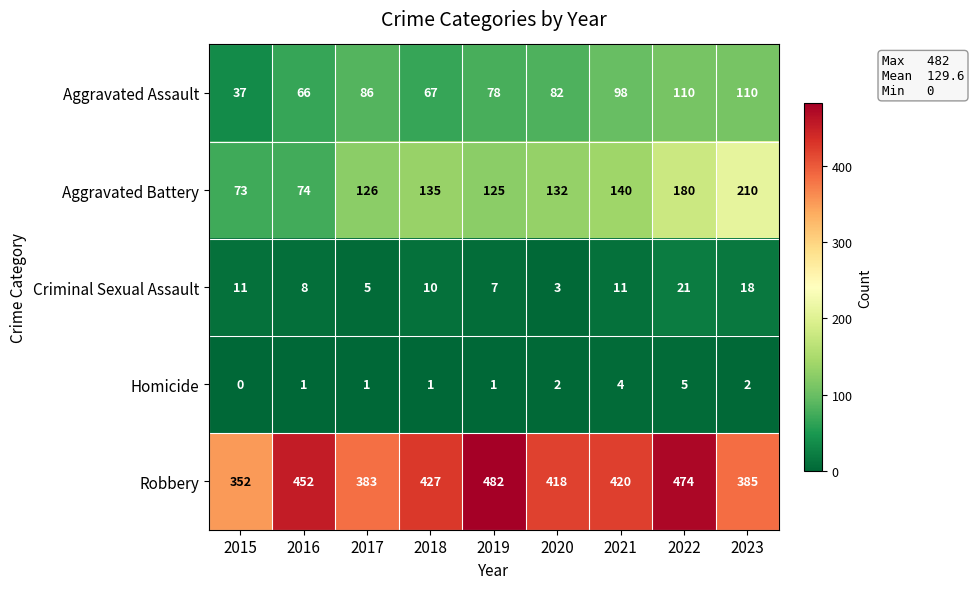

What is the difference between the second highest and minimum values in the Aggravated Assault series?

73